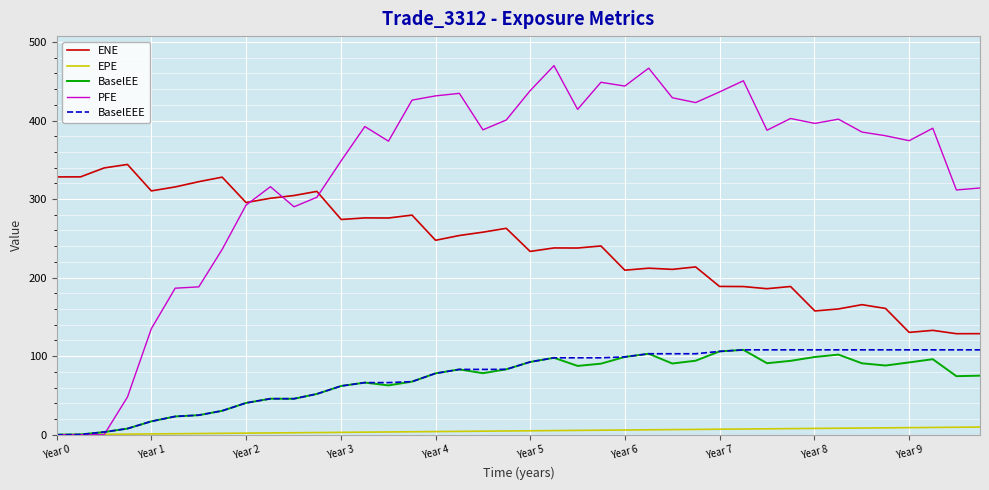

True or false: BaselEE has more than 0 interior local peaks.

True